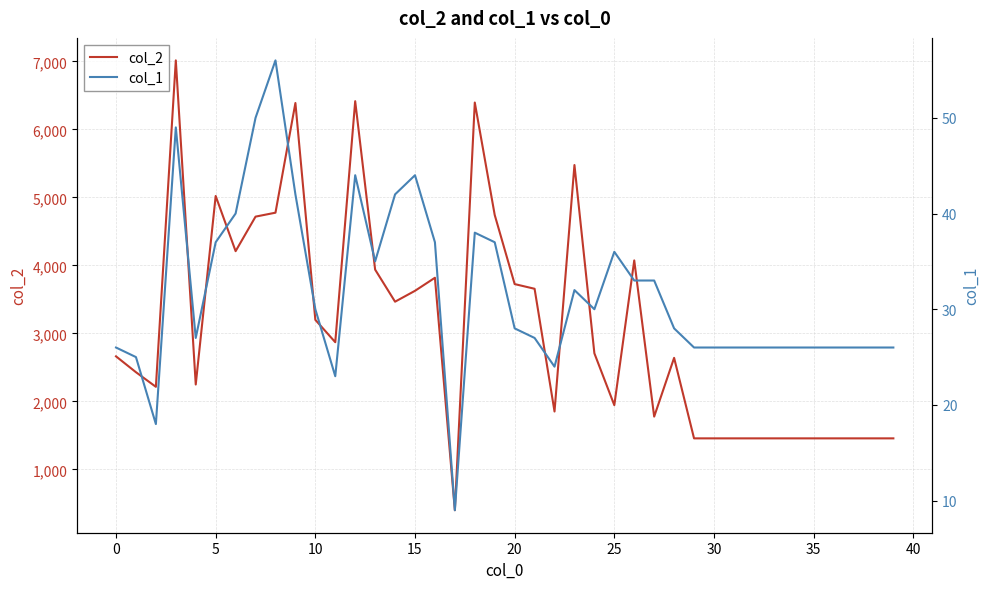

What is the maximum value for col_2?

7015